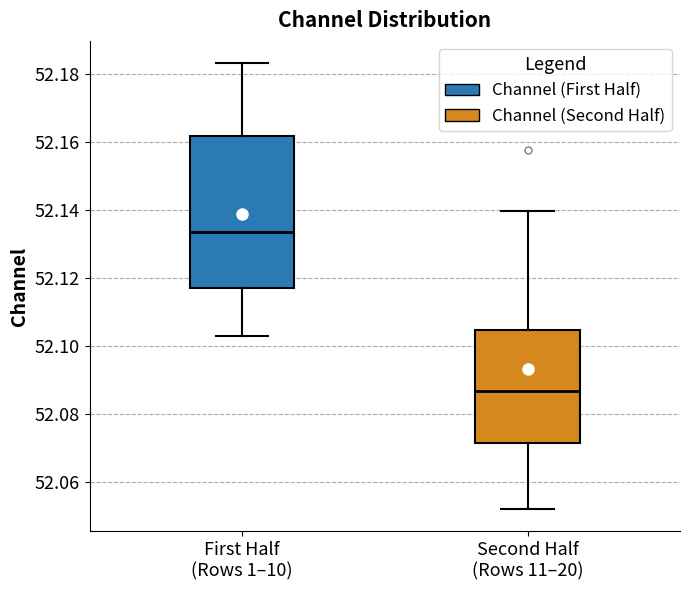

Reading left to right, transcribe this box plot: for each box, give where its median line is, the range the box spans, and where its two whiskers end, as read against the y-axis. The values are not printed on the chart, so give them approximately, as read against the axis.

First Half (Rows 1–10): median 52.134, box 52.118 to 52.162, whiskers 52.104 to 52.184
Second Half (Rows 11–20): median 52.086, box 52.072 to 52.104, whiskers 52.052 to 52.140